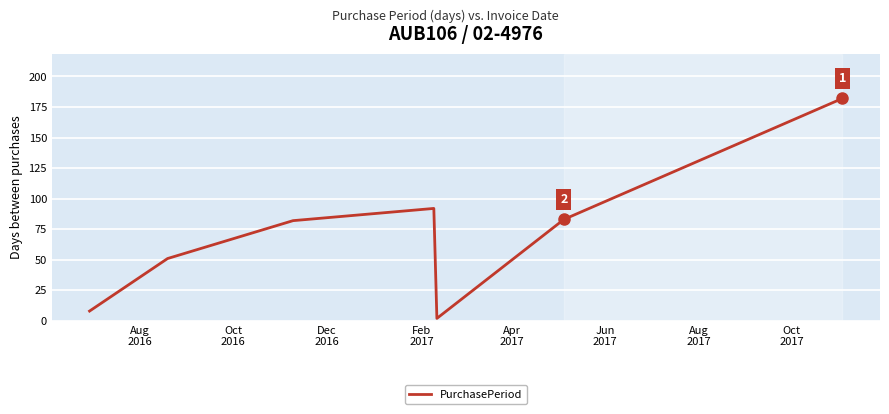

What is the sum of all values?

500